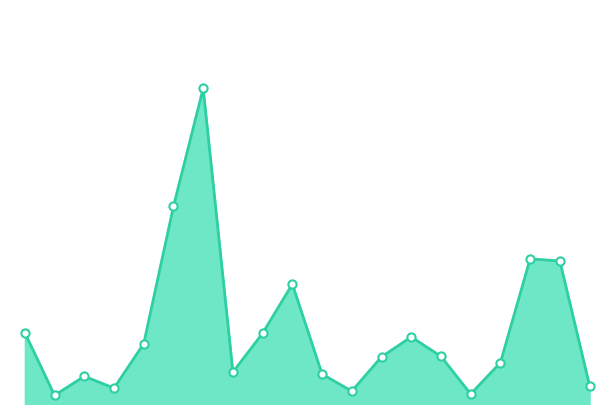

Does the chart have visible grid lines?

No